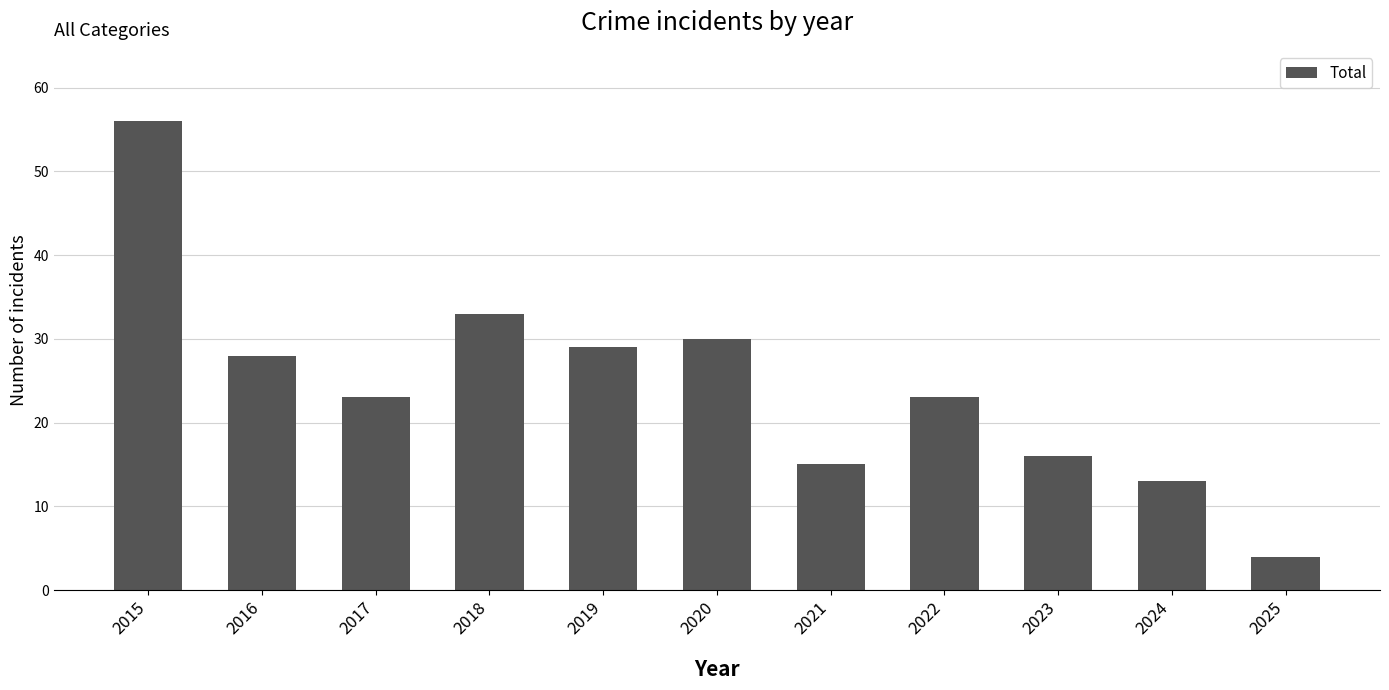

What is the change in value from 2023 to 2024?

-3